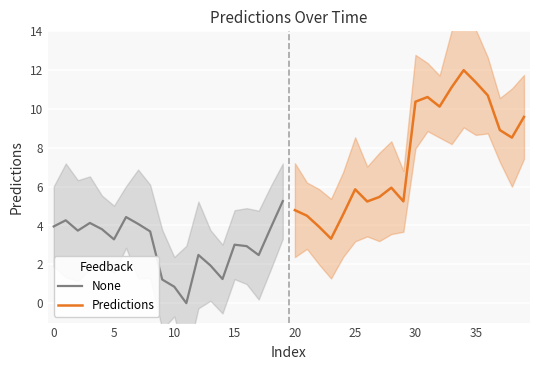

What is the maximum value for Predictions?

12.0